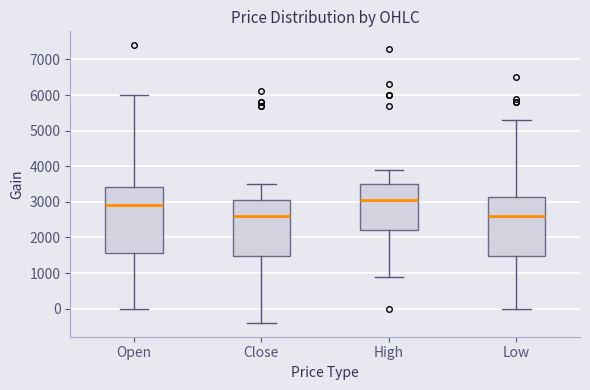

Where does the upper whisker of the box for Close end on the y-axis? The values are not printed on the chart, so give them approximately, as read against the axis.

3500